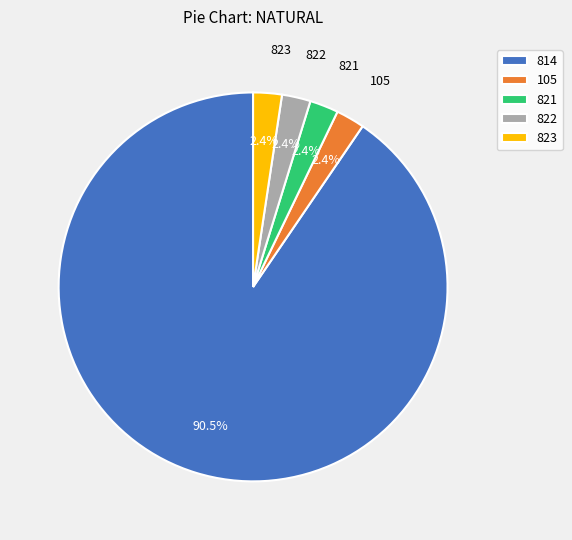

To the nearest percent, what portion does 105 represent?

2%